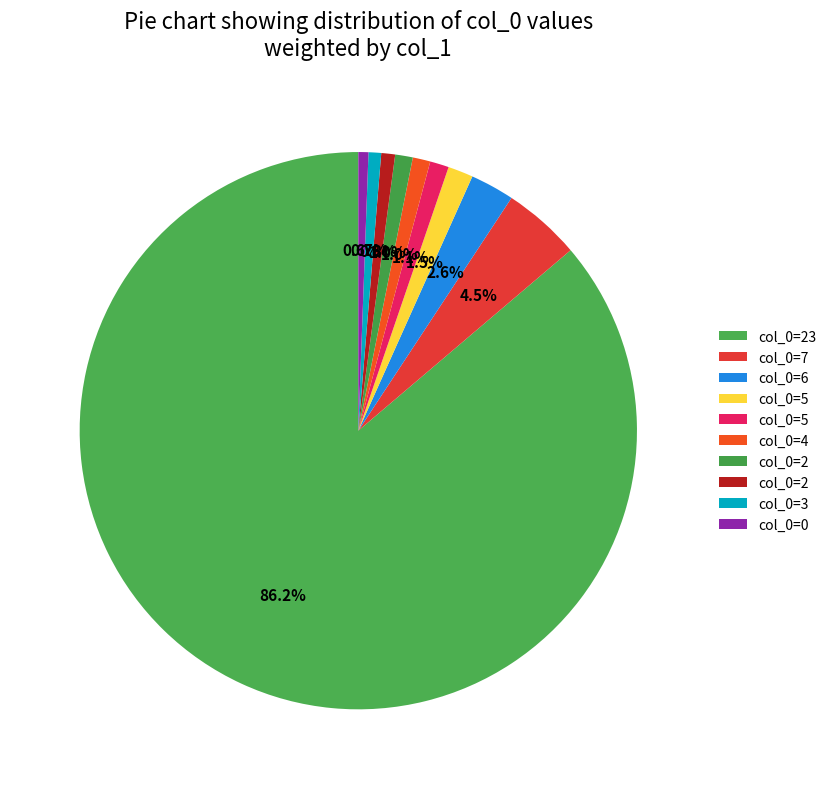

How many slices are in this pie chart?

10